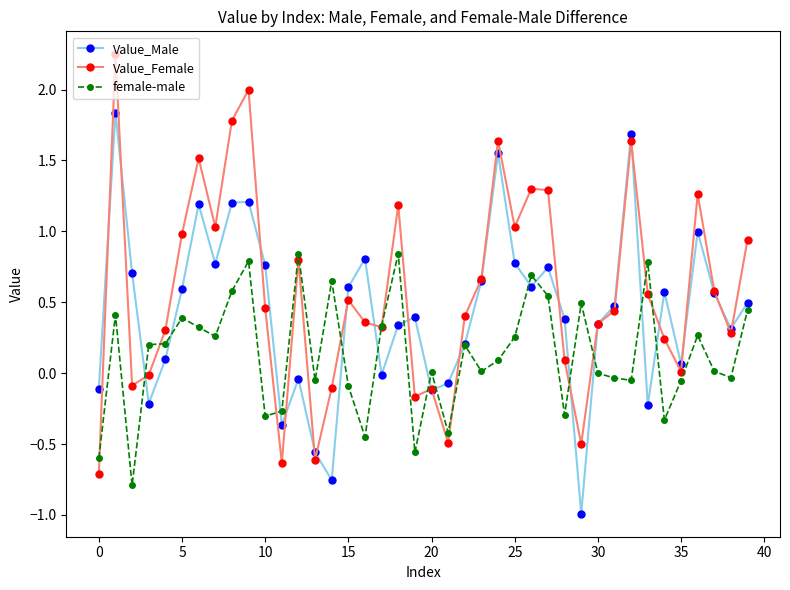

How many data points does each series have?

40